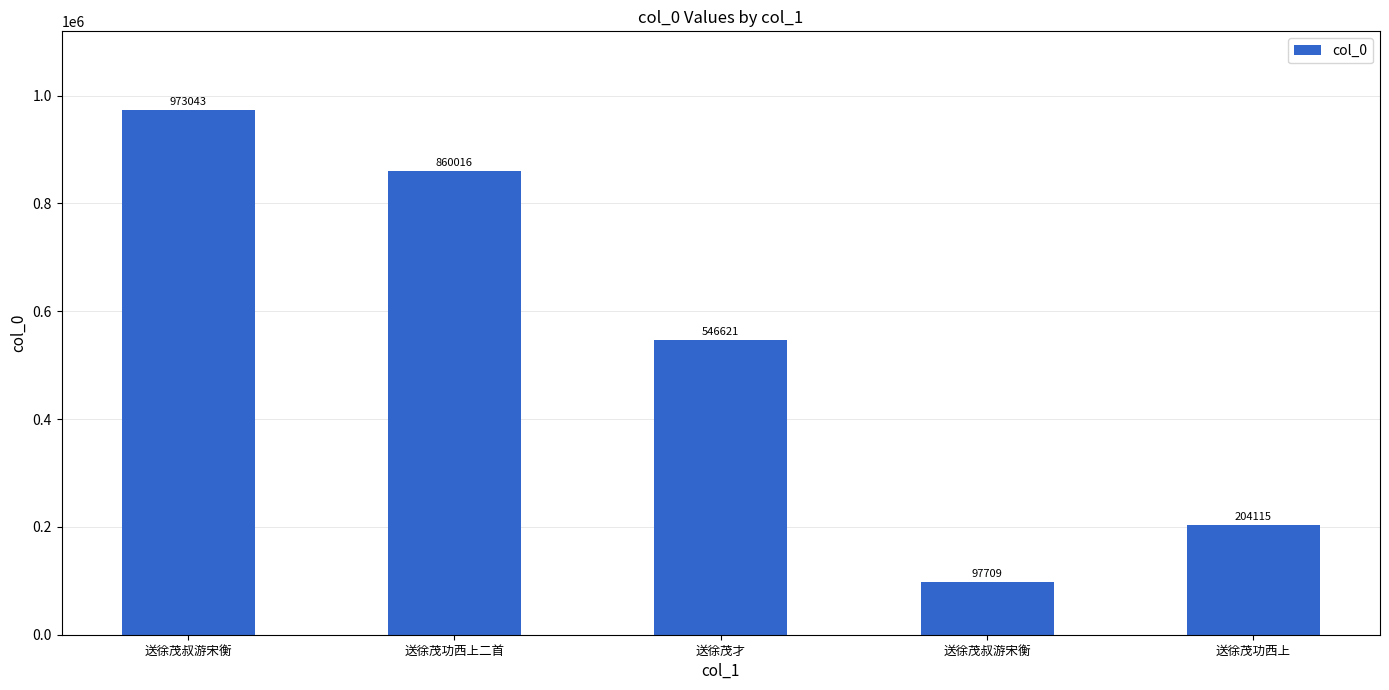

What is the difference between the second highest and second lowest values?

655901